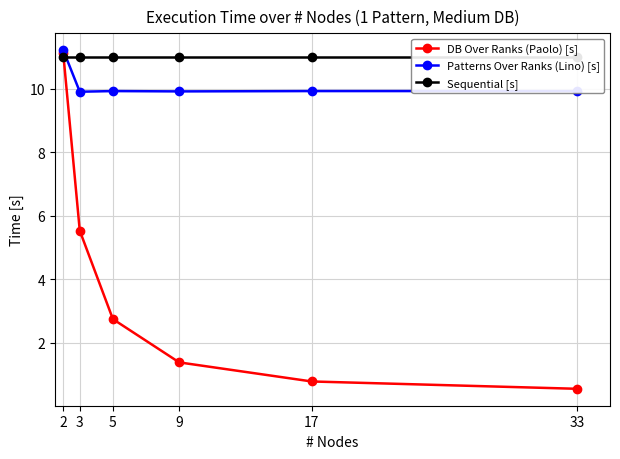

The value of Sequential [s] at 17 is 11.0. True or false?

True